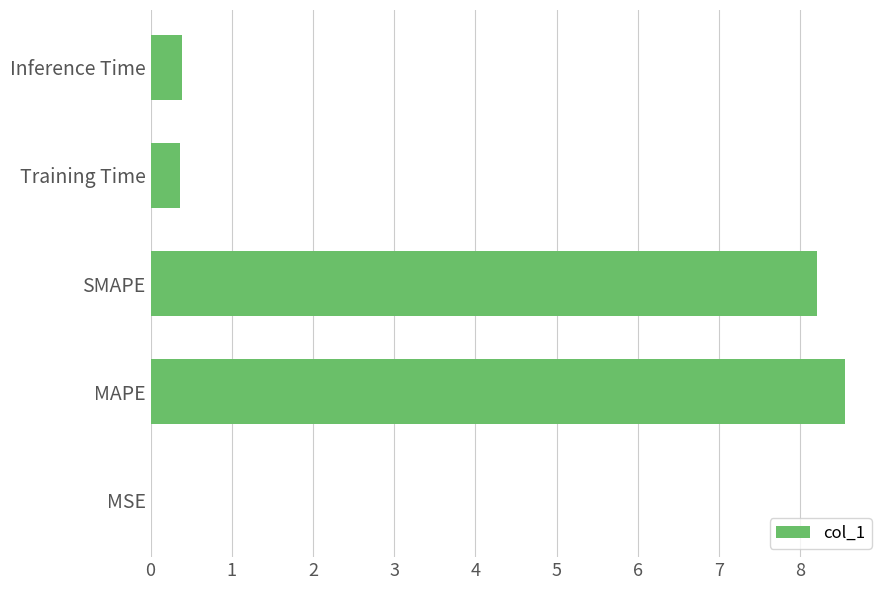

Is it true that the value at Training Time is 0.4?

True